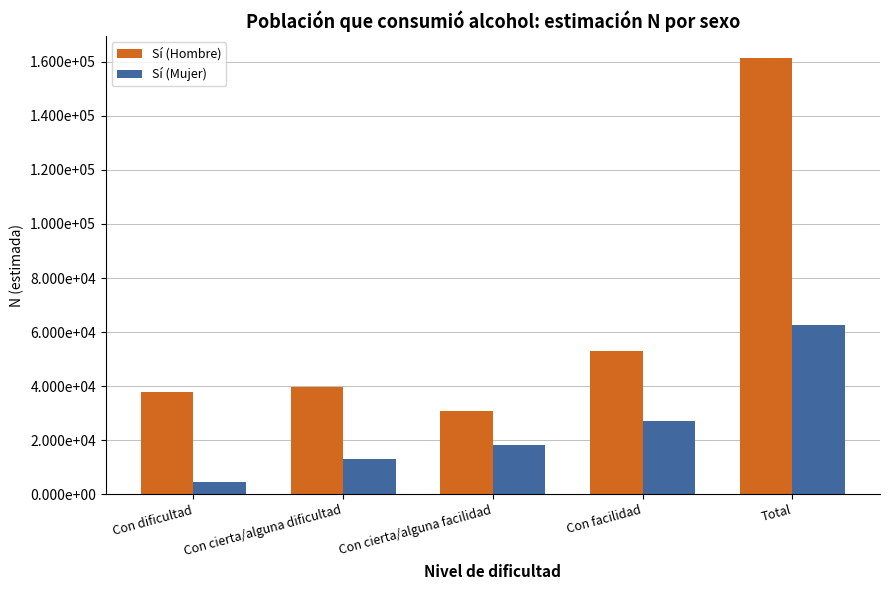

Reading left to right, list all the values displayed in this chart.

Sí (Hombre): Con dificultad=37814	Con cierta/alguna dificultad=39813	Con cierta/alguna facilidad=30754	Con facilidad=53101	Total=161482
Sí (Mujer): Con dificultad=4560	Con cierta/alguna dificultad=12840	Con cierta/alguna facilidad=18286	Con facilidad=27084	Total=62771